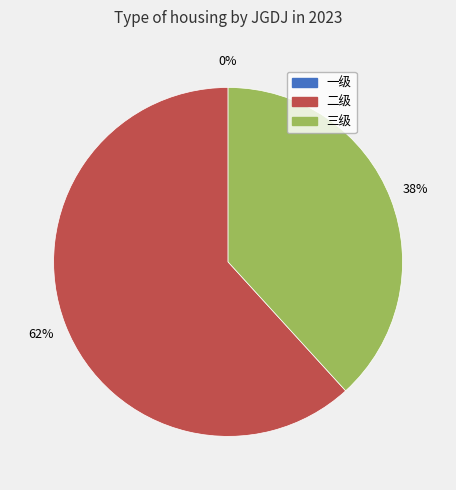

How many slices are in this pie chart?

3